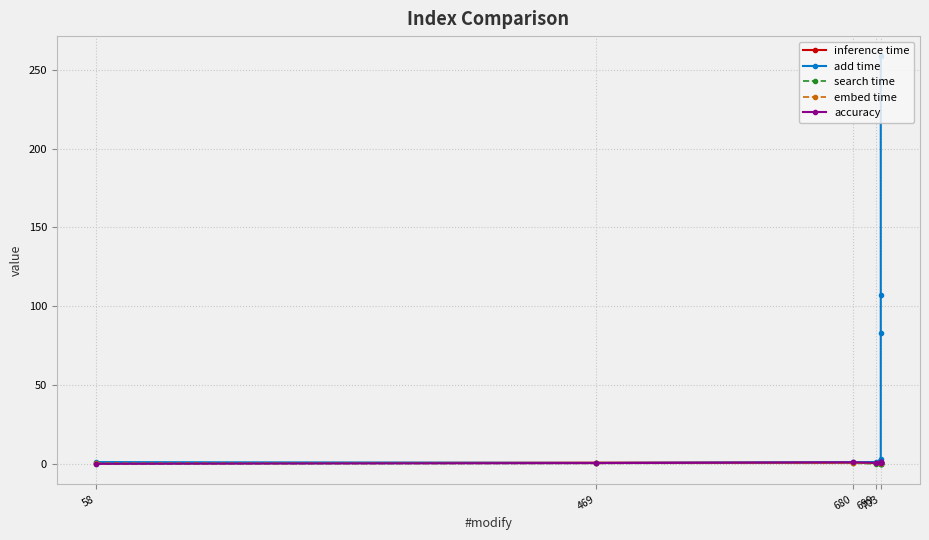

True or false: inference time and embed time cross at least once.

False